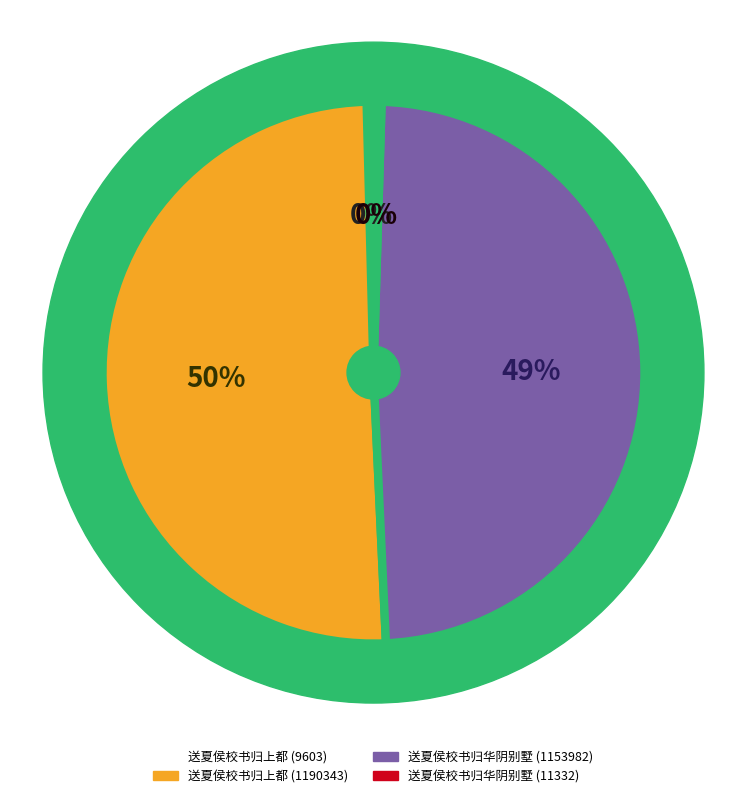

What is the change in value from 送夏侯校书归上都 (9603) to 送夏侯校书归华阴别墅 (1153982)?

+1144379